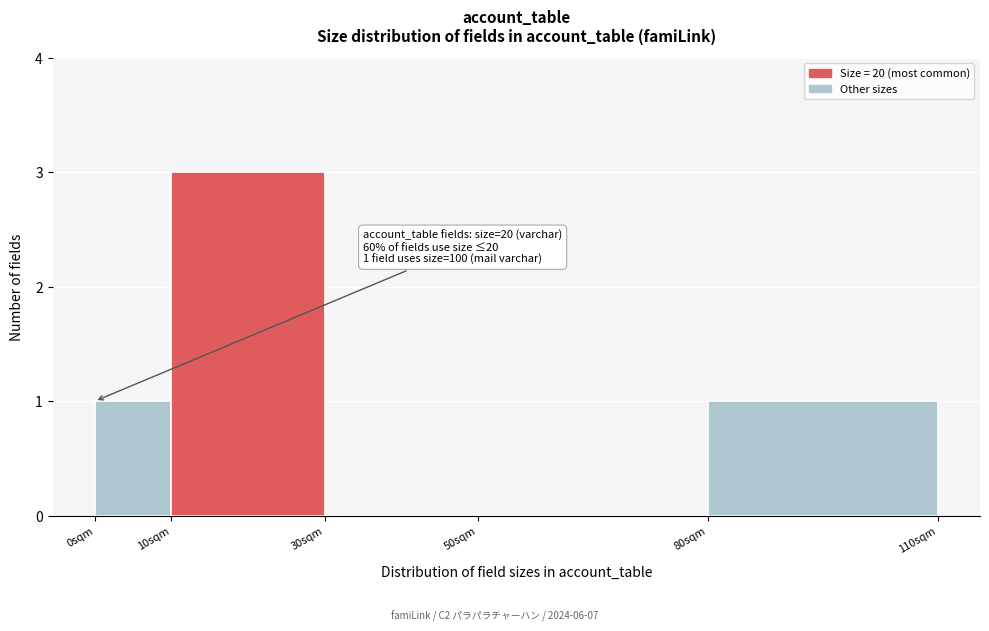

Over which range of the x-axis is the bar tallest?

10 to 30